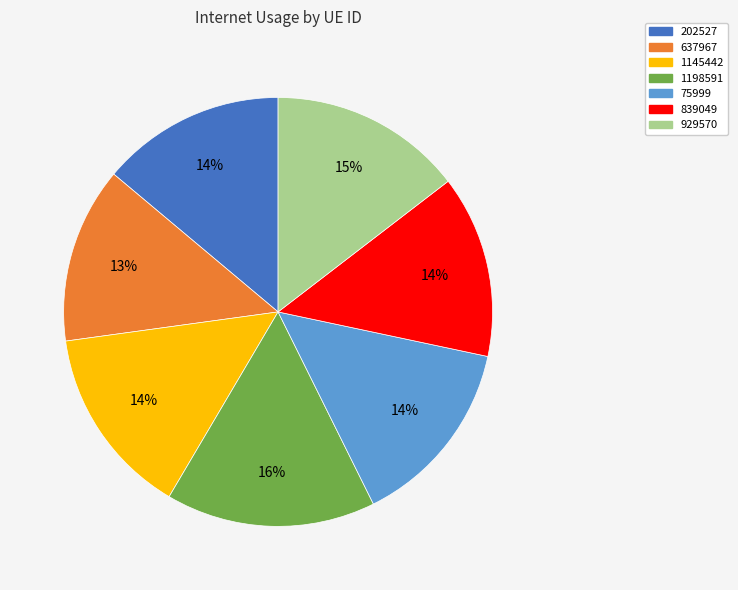

To the nearest percent, what is the combined percentage of 1145442 and 1198591?

30%